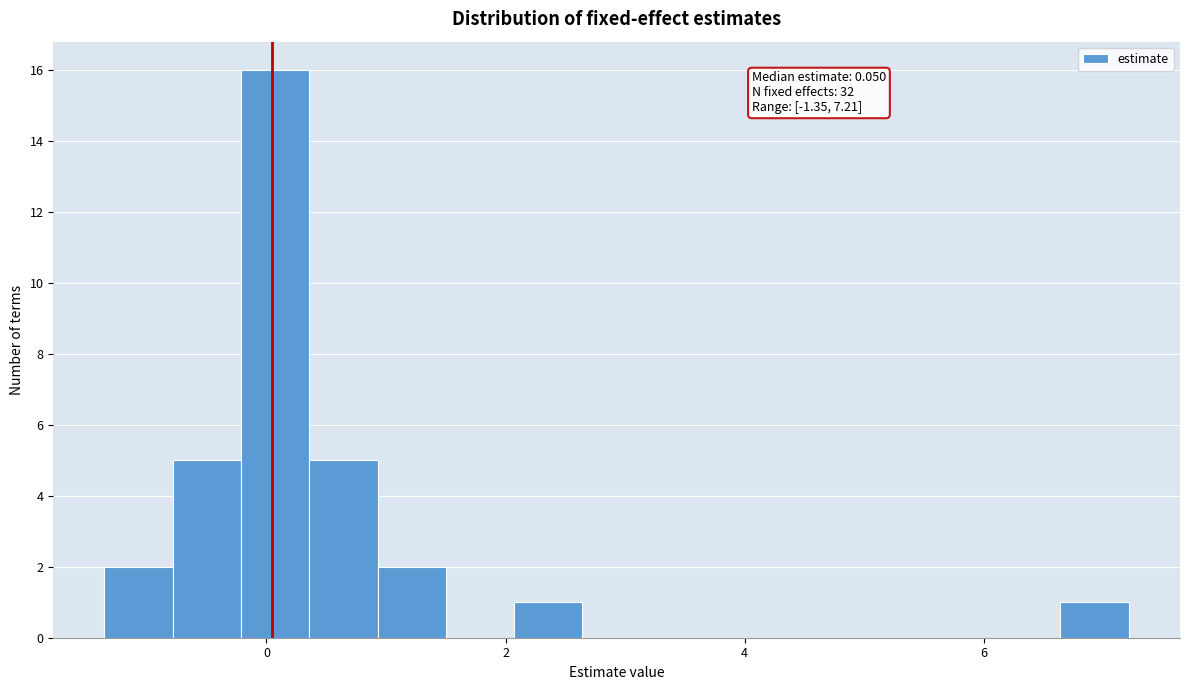

Read against the x-axis, roughly where is the centre of the tallest bar?

0.0